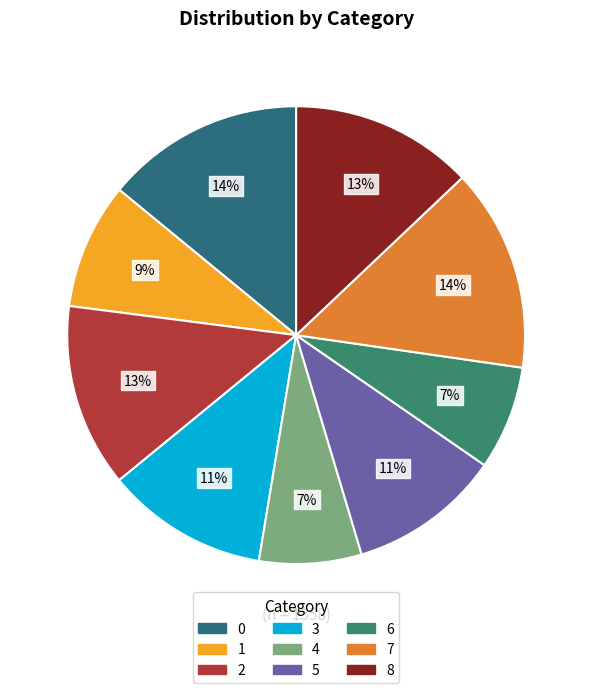

Does 6 account for over 50% of the chart?

No